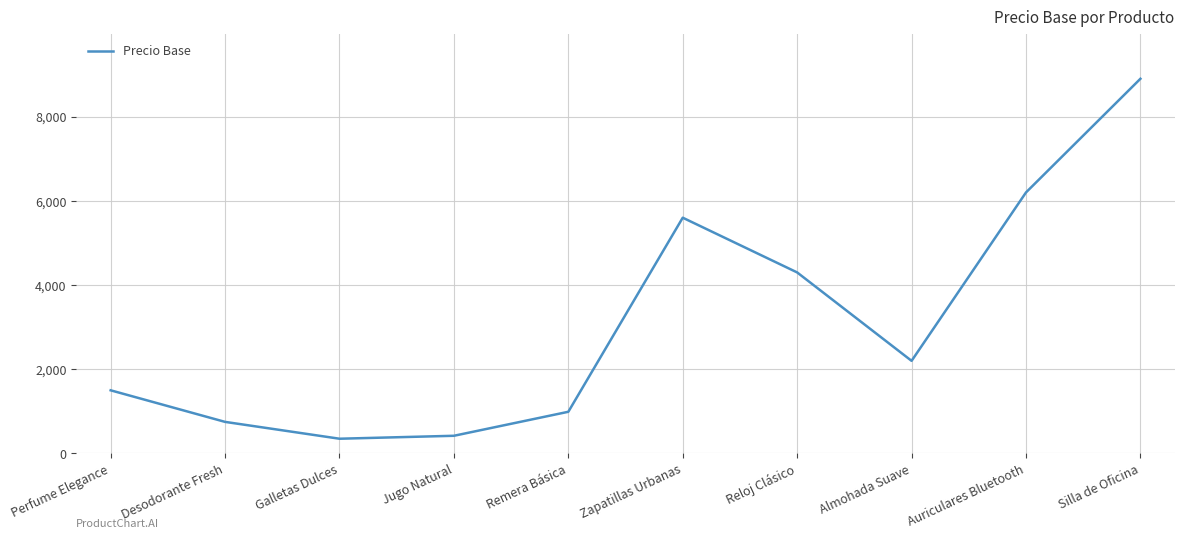

At which label does the data first exceed 2200?

Zapatillas Urbanas